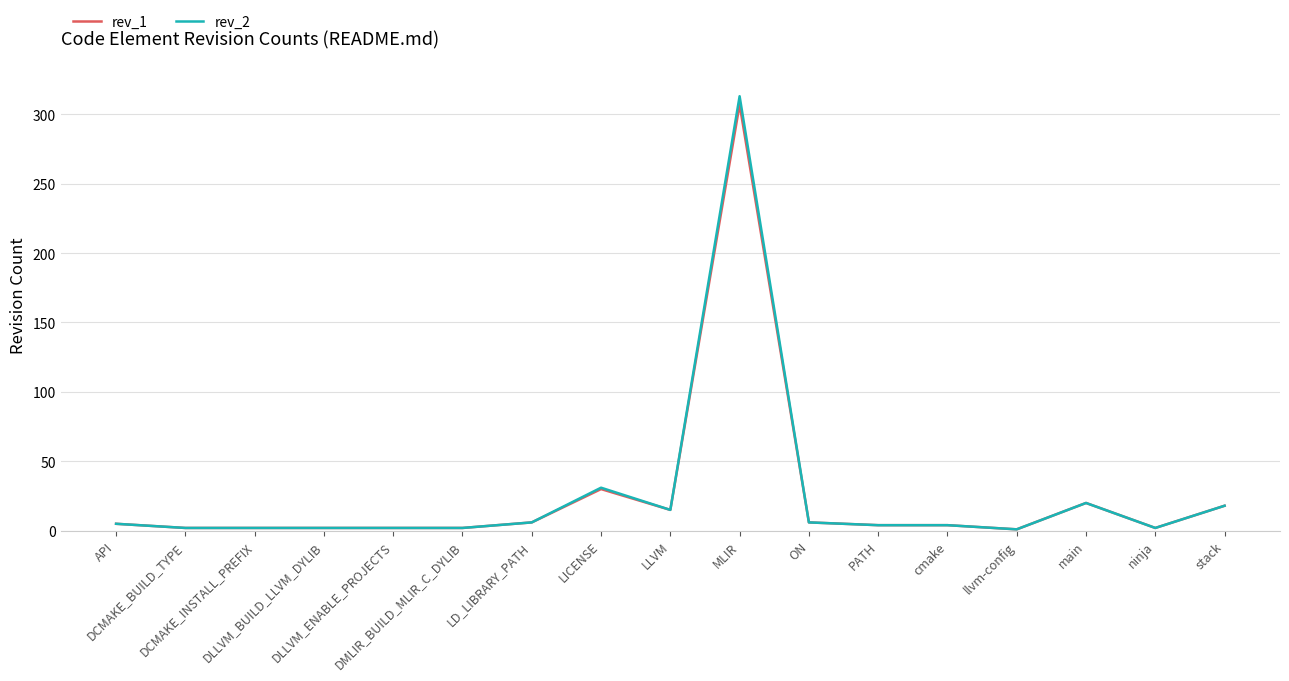

Which series has the widest spread of values?

rev_2